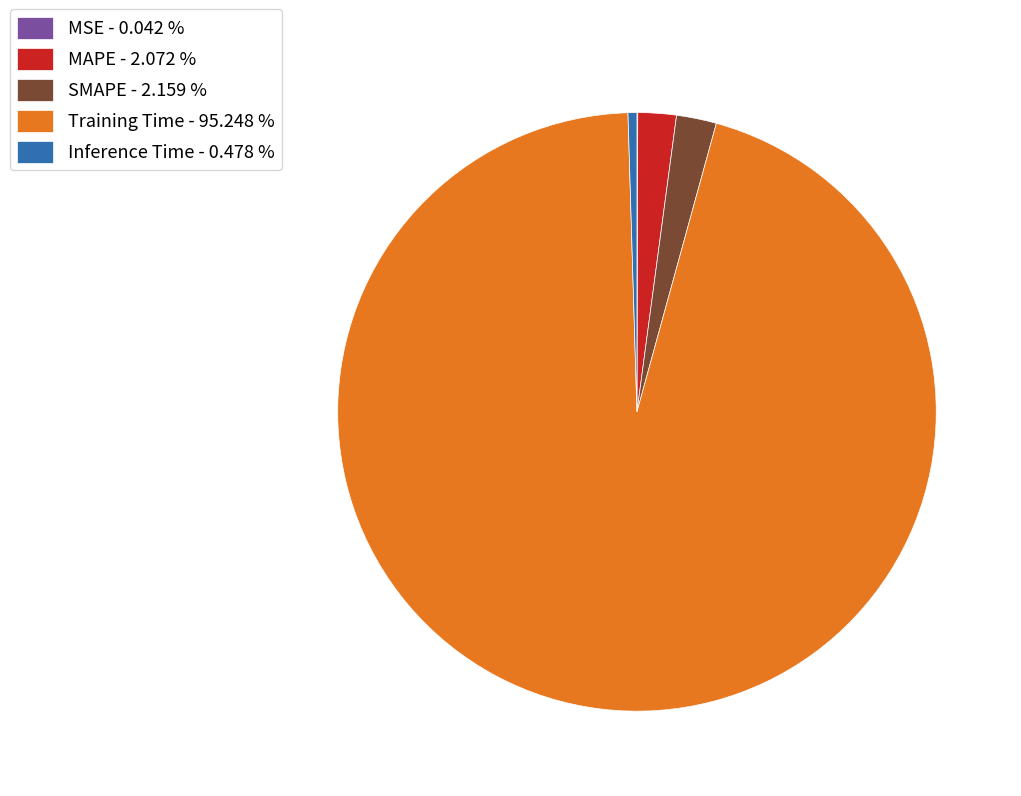

Does any single category account for the majority?

Yes